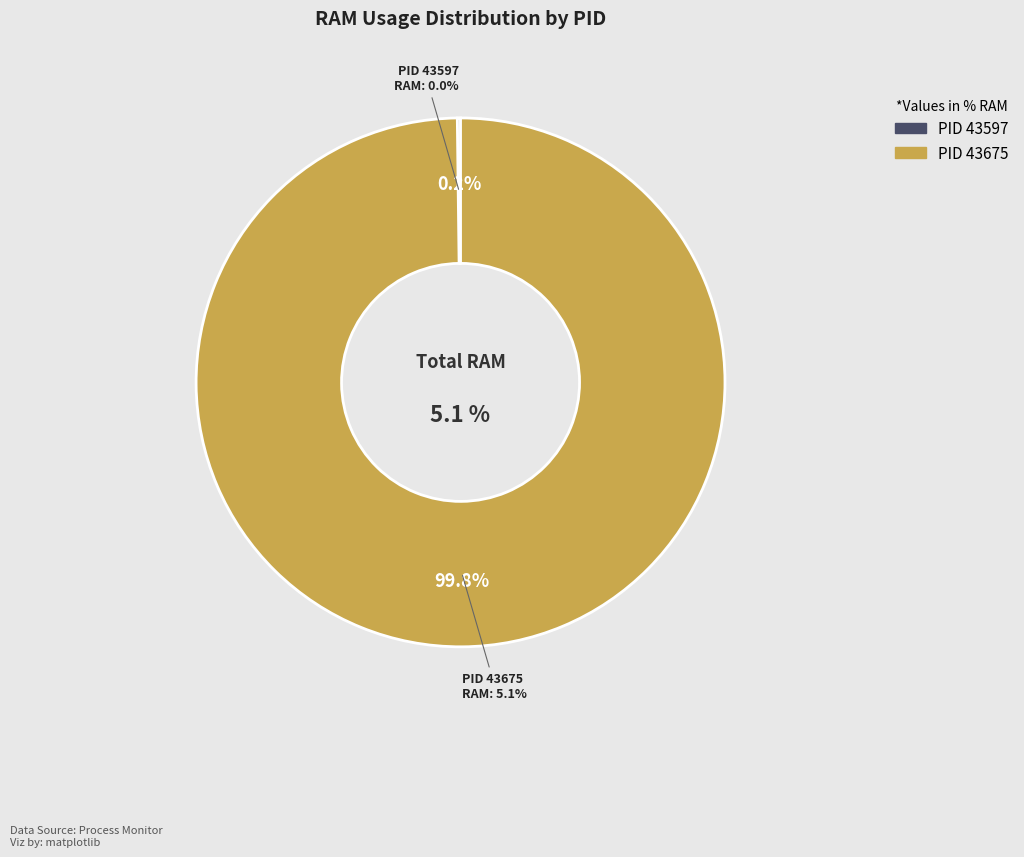

What is the largest slice in the pie chart?

43675